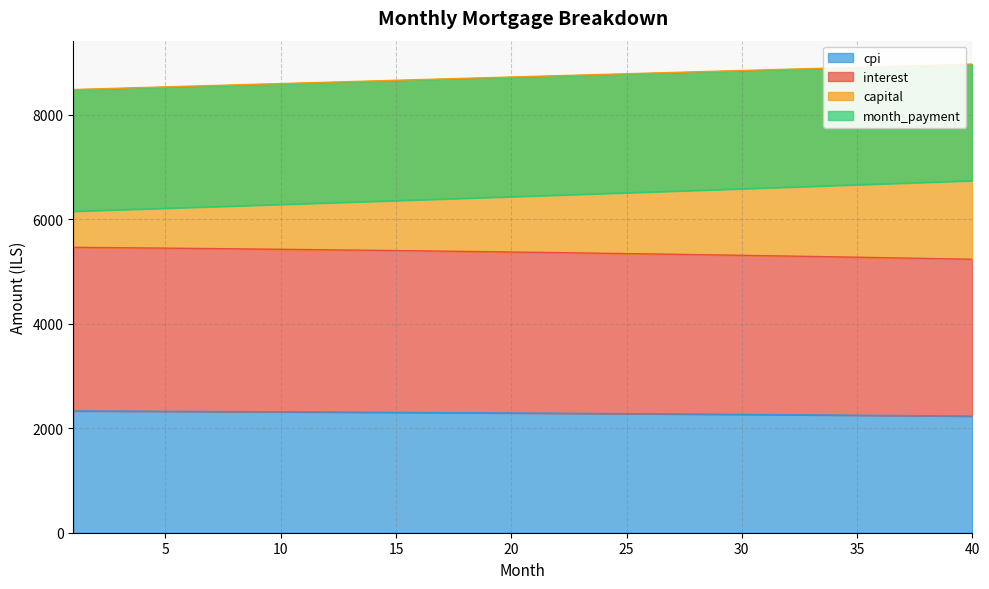

True or false: cpi has more than 0 interior local peaks.

False